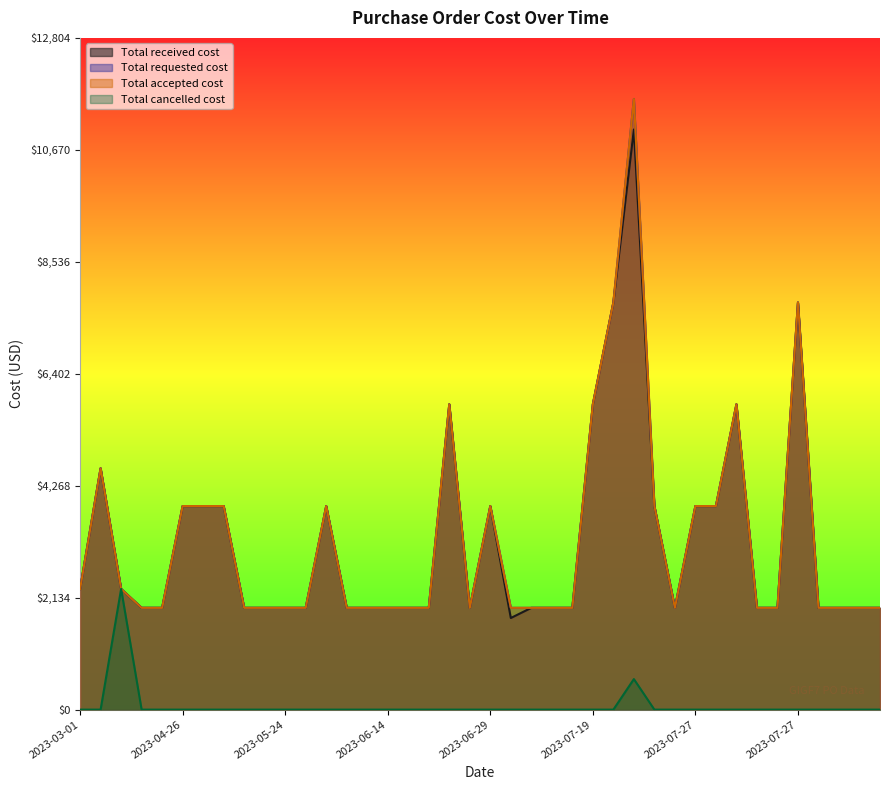

What is the total value across all series at 2023-07-27?

11640